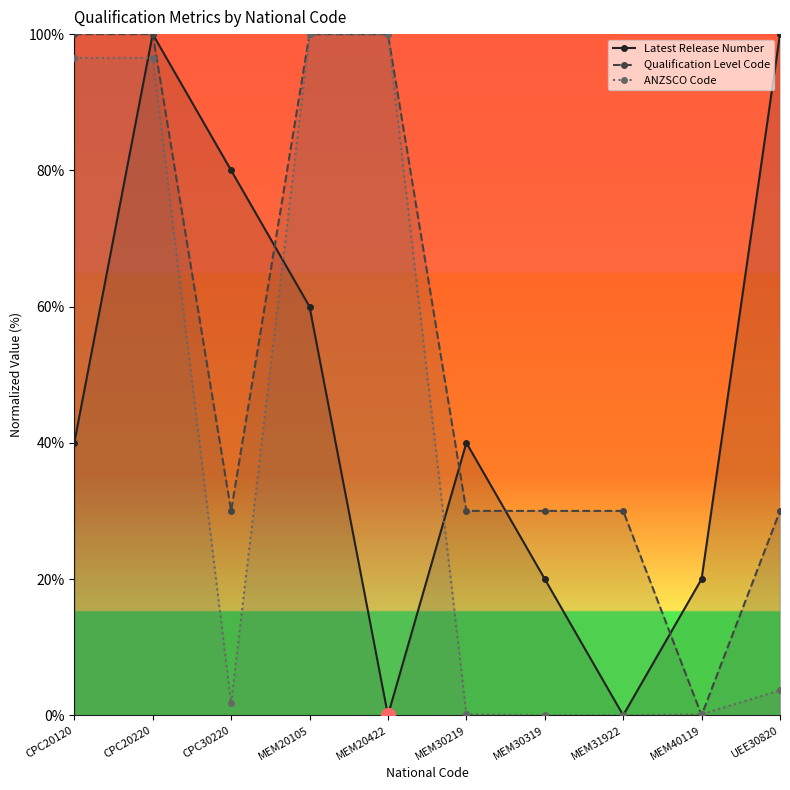

What is the value of the ANZSCO Code point at the 1st from the left?

96.5